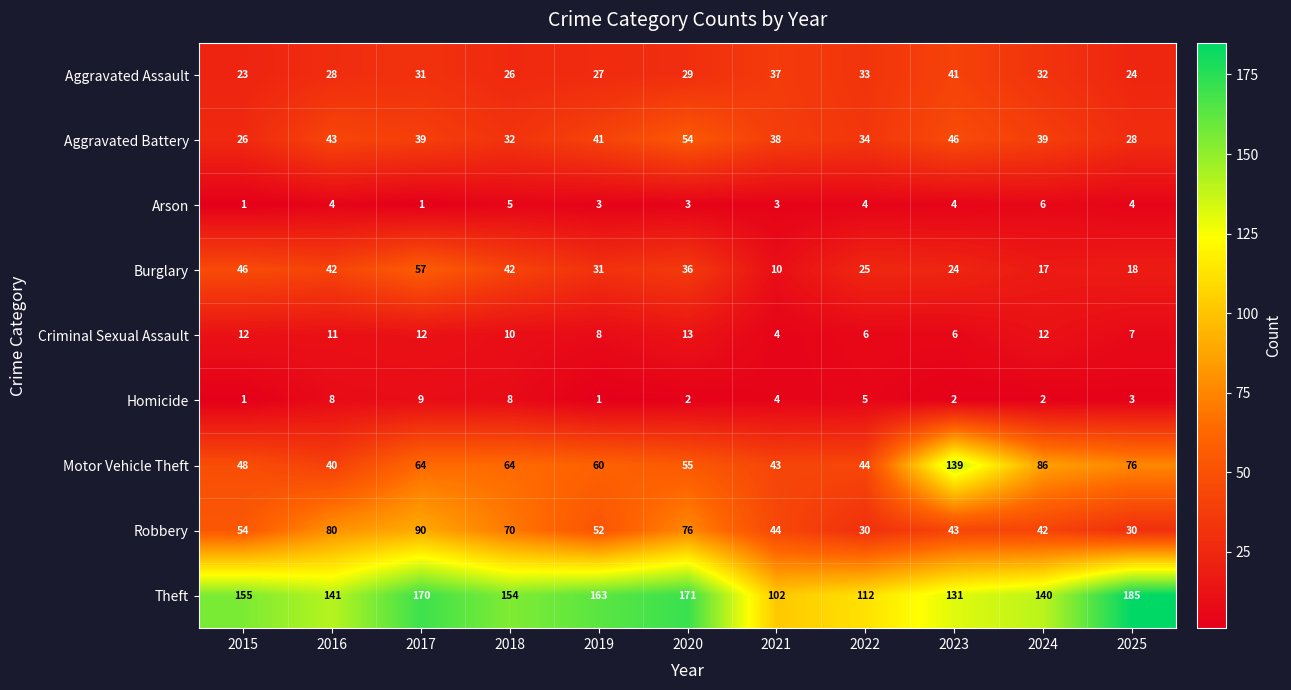

How many series are shown in this chart?

9